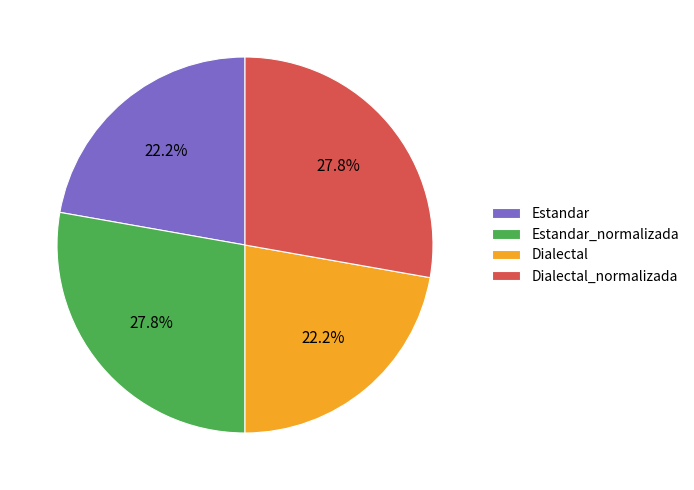

True or false: Dialectal accounts for 11% of the total.

False